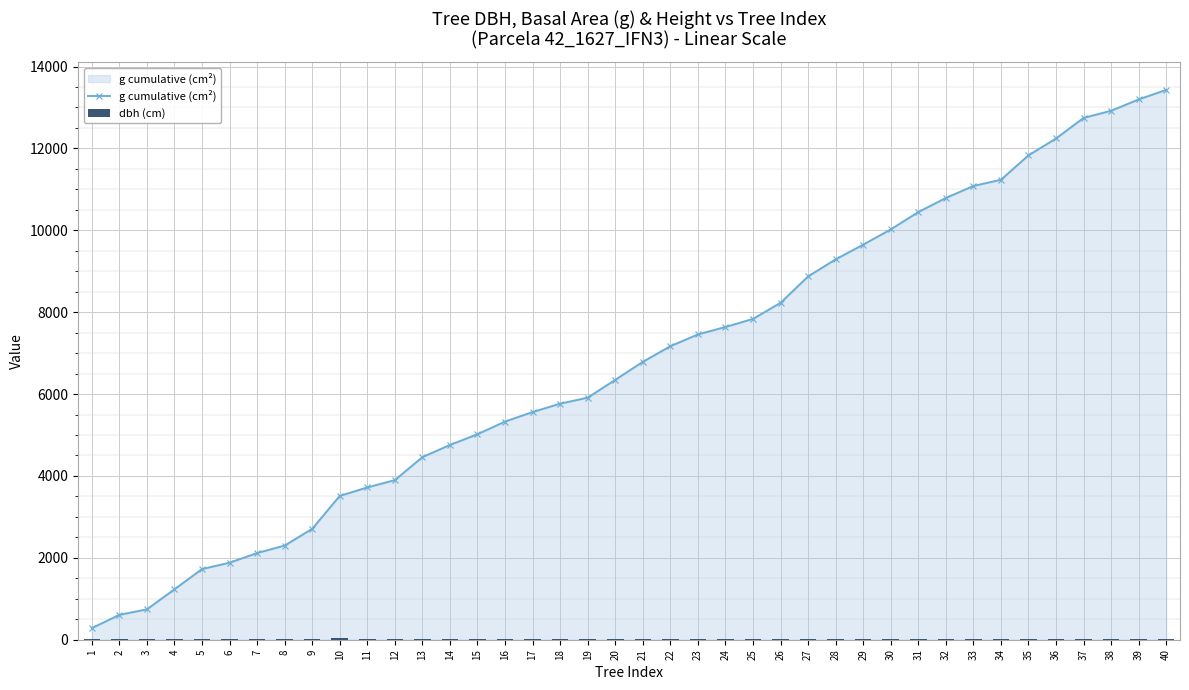

Between 29 and 11, which is larger?

29